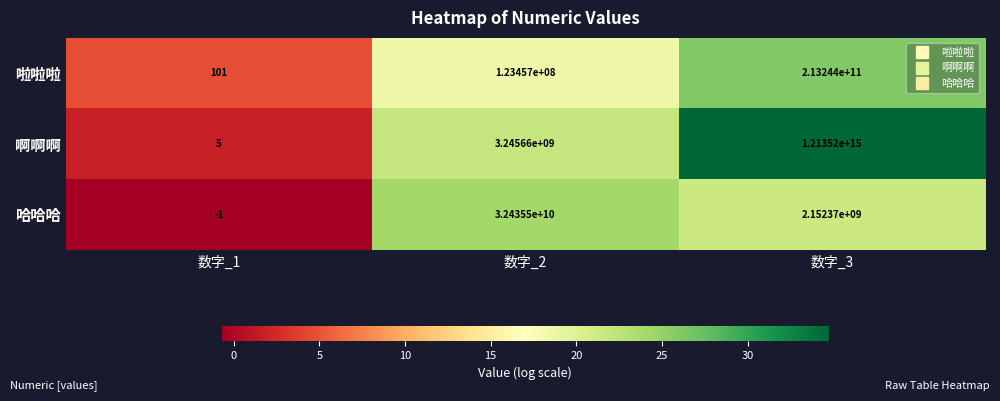

The 啊啊啊 series shows 2 at 数字_1. True or false?

False